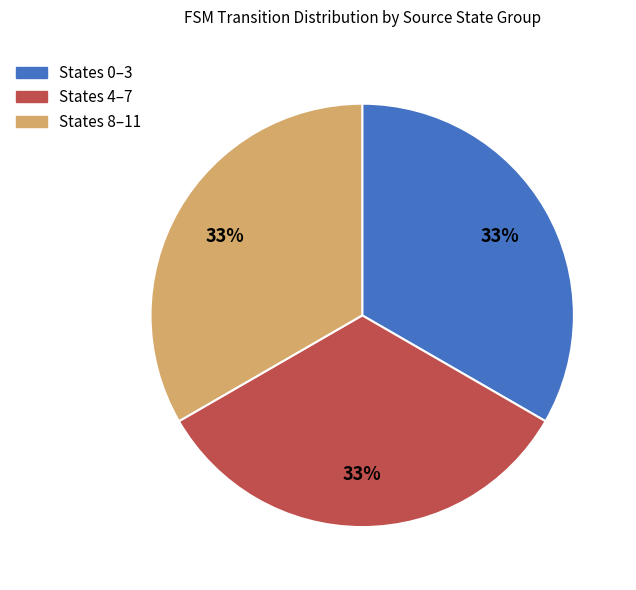

How many slices are in this pie chart?

3